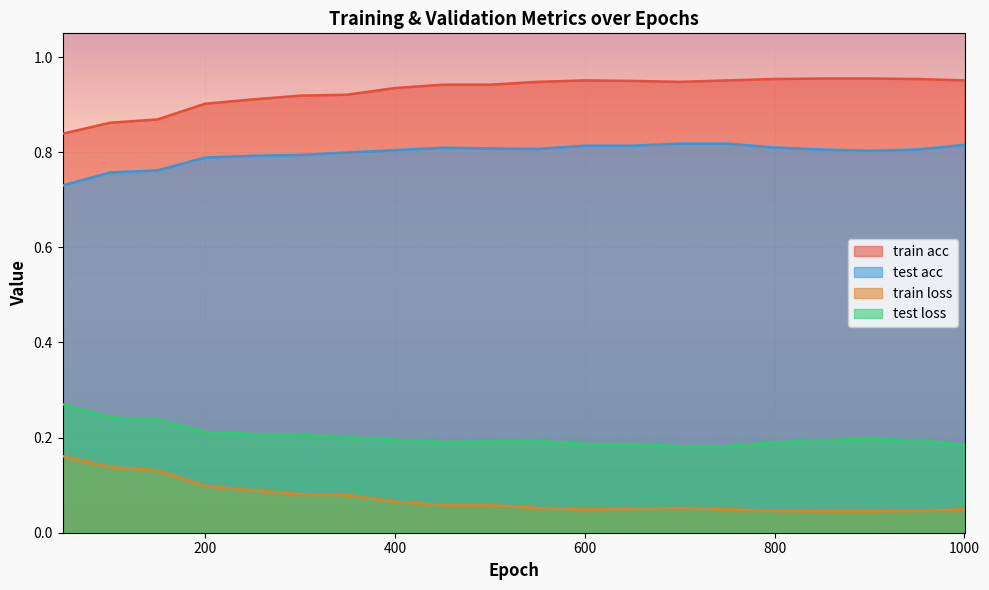

How many lines are shown in the chart?

4